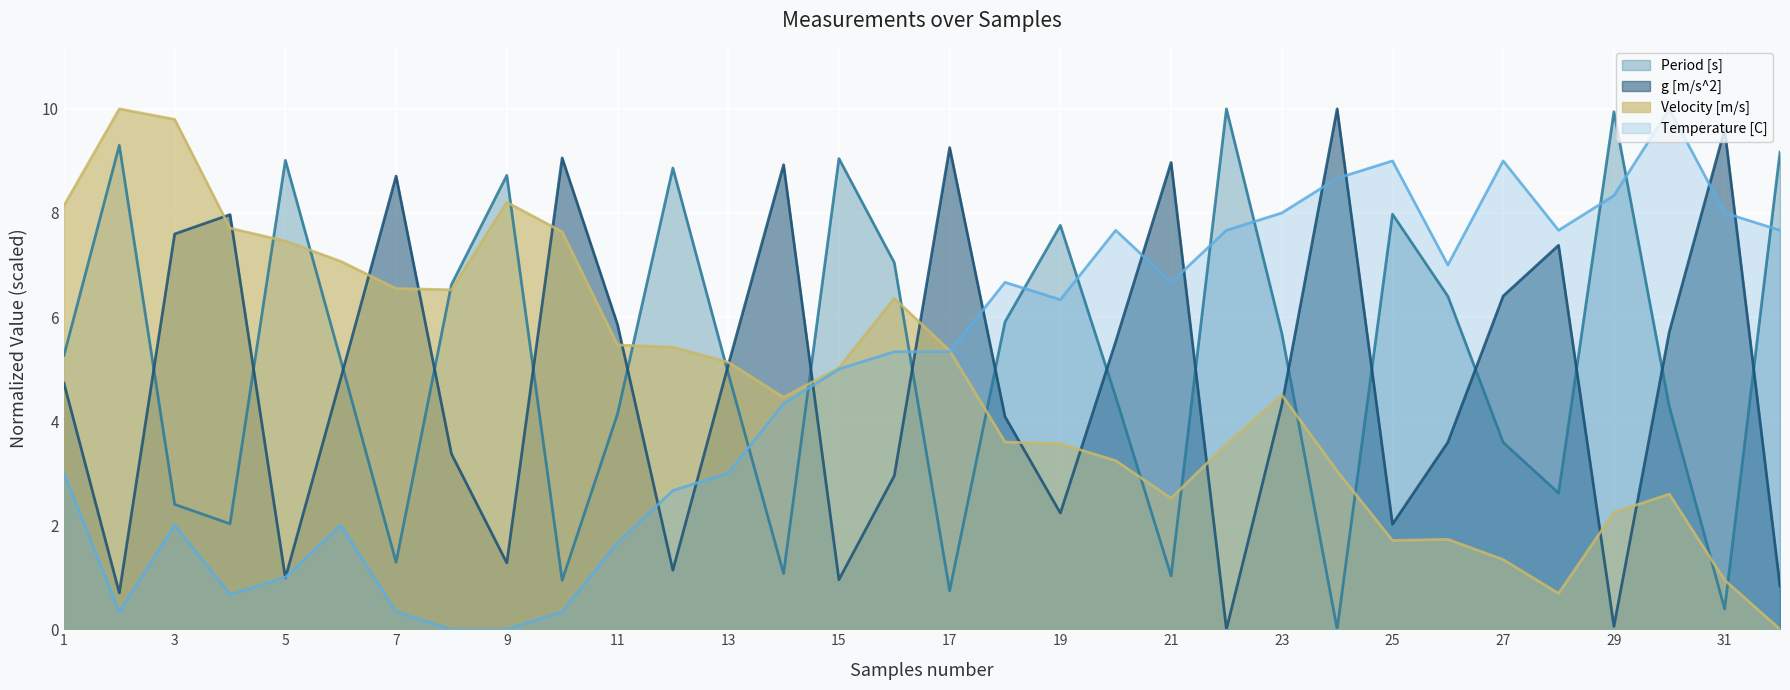

What is the difference between the maximum and second lowest values in the g [m/s^2] series?

9.9